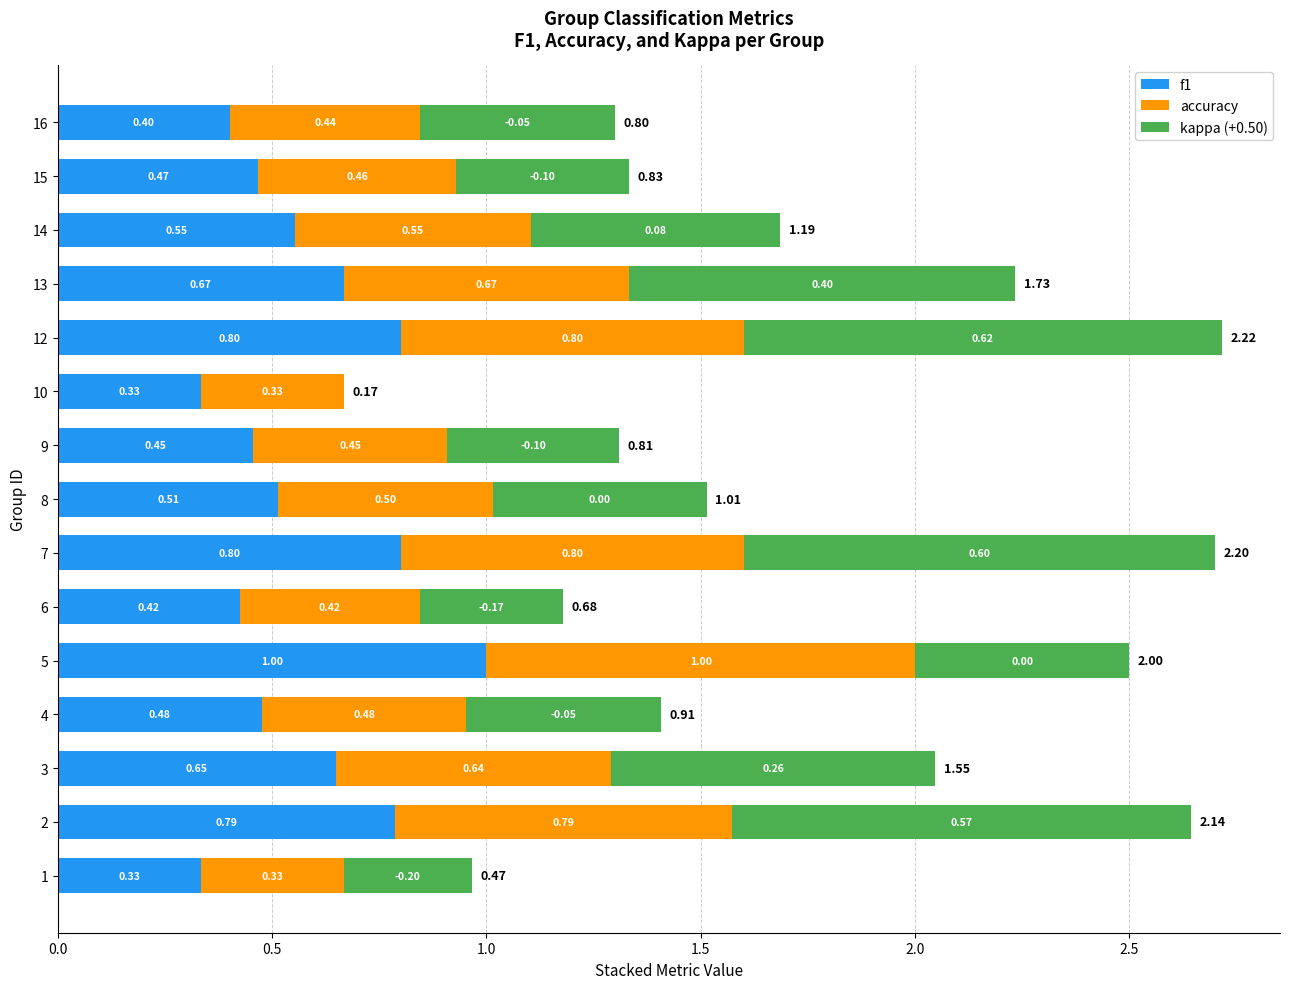

At which category is the sum across all series the highest?

12